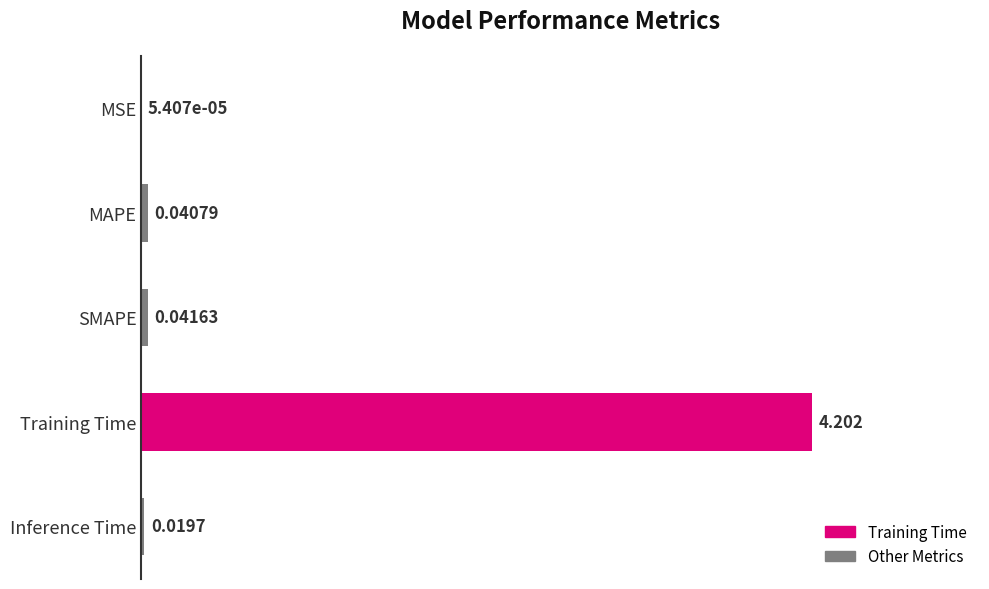

Where is the data nearest to the value 2?

SMAPE